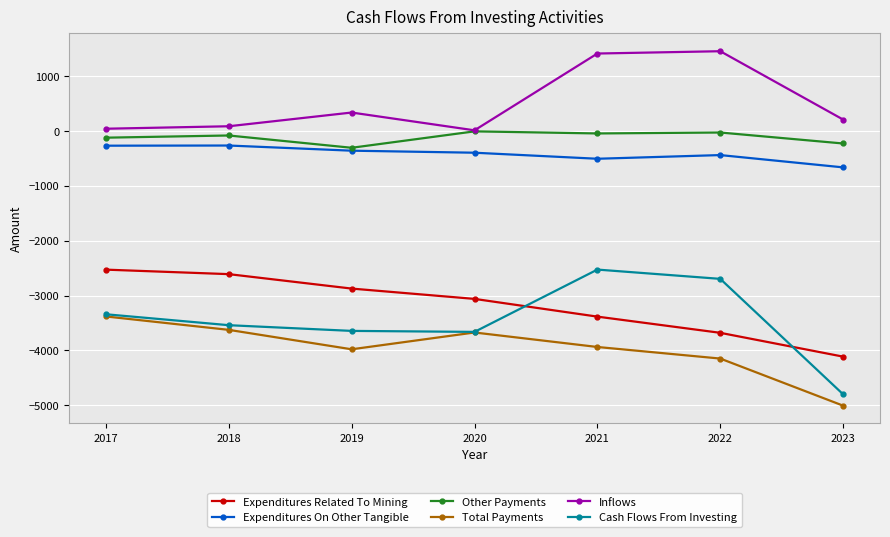

What is the lowest value of the Total Payments series?

-5005